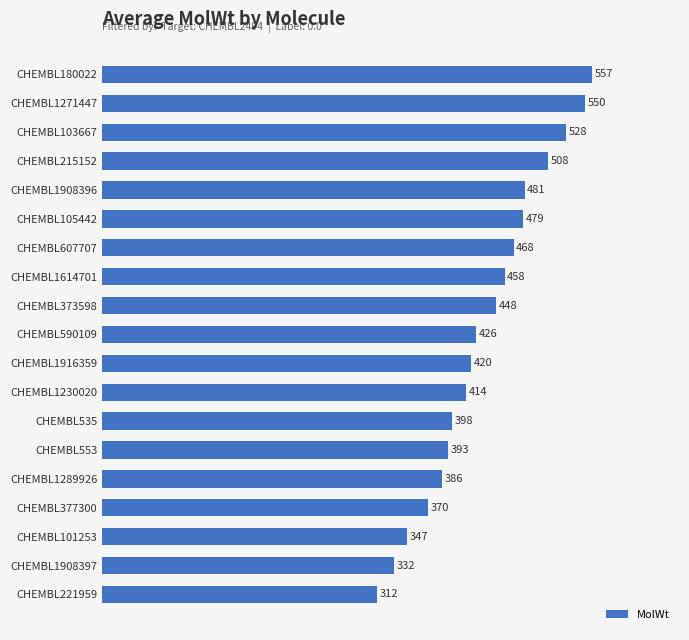

The chart shows a value of 467.9 at CHEMBL607707. True or false?

True